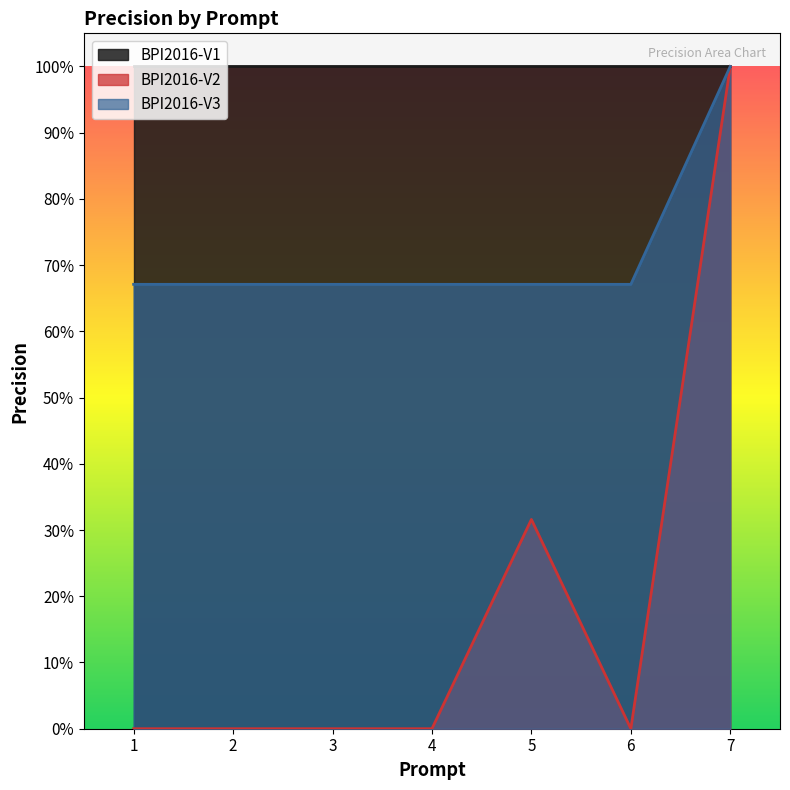

The value of BPI2016-V3 at 2 is 1.0. True or false?

False